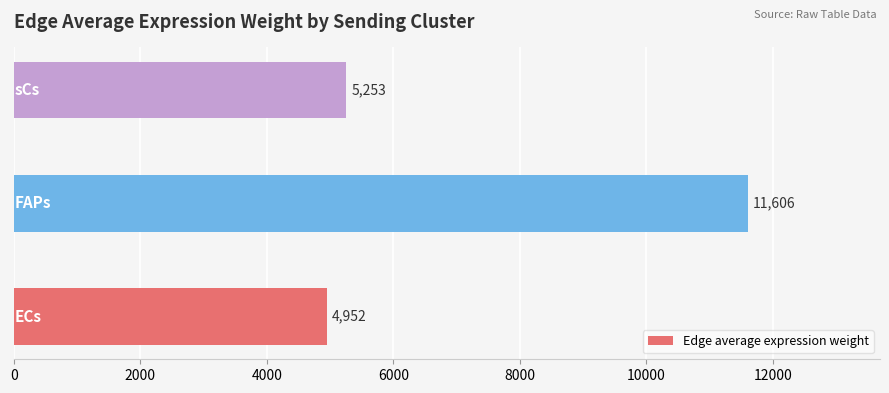

What is the maximum value shown in the chart?

11605.5